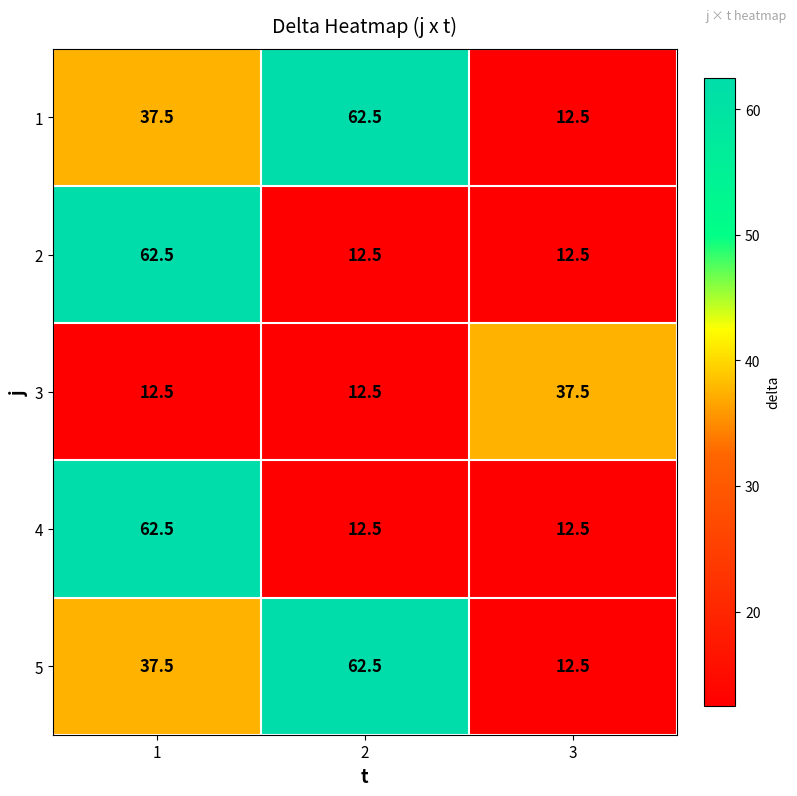

The value of 2 at 2 is 12.5. True or false?

True